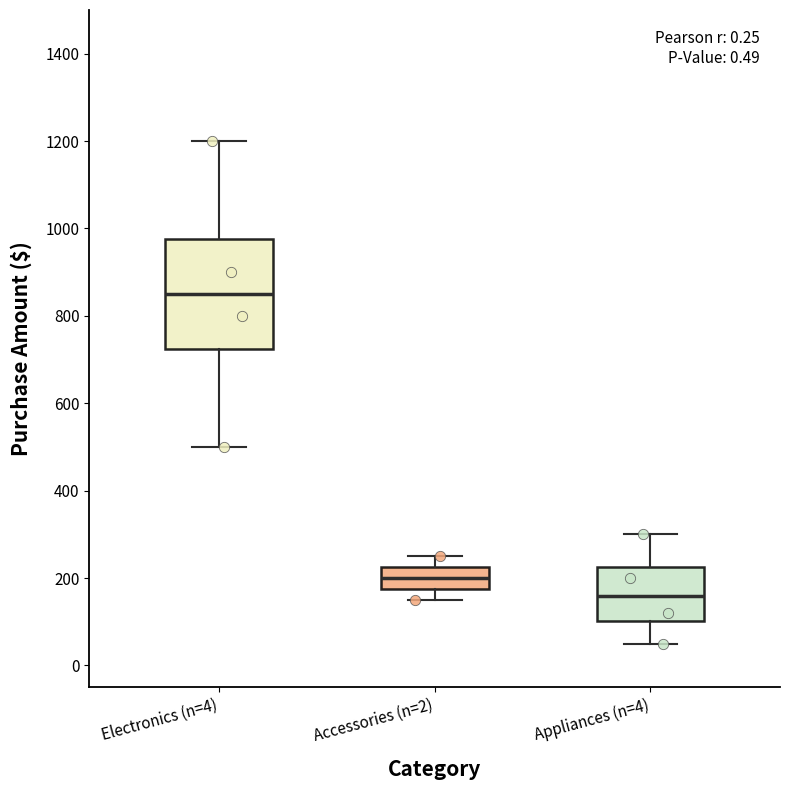

Comparing the boxes themselves (not the whiskers), which one is the tallest?

Electronics (n=4)